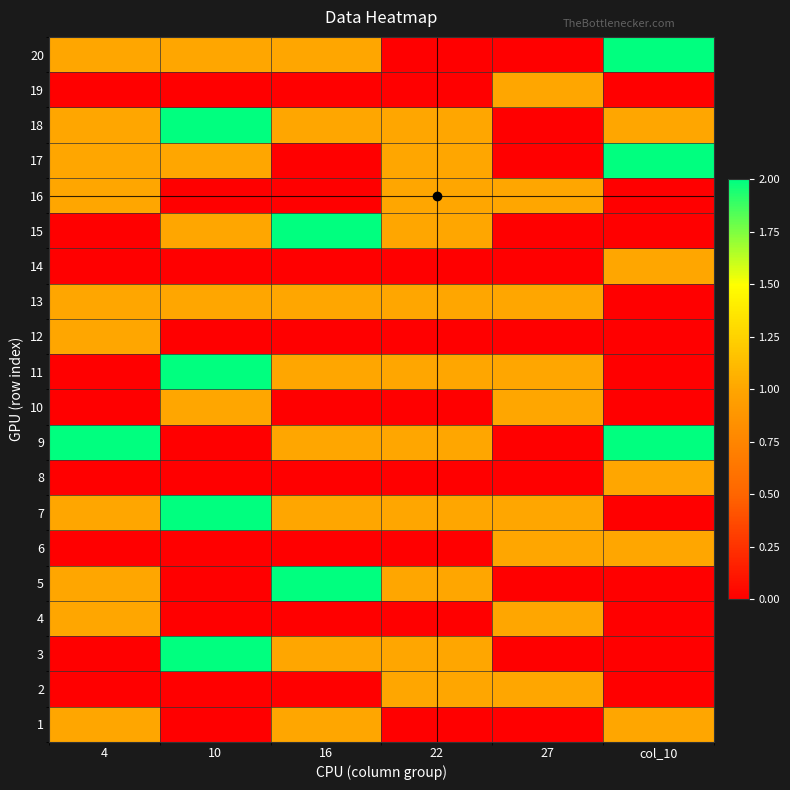

At which category is the sum across all series the highest?

10